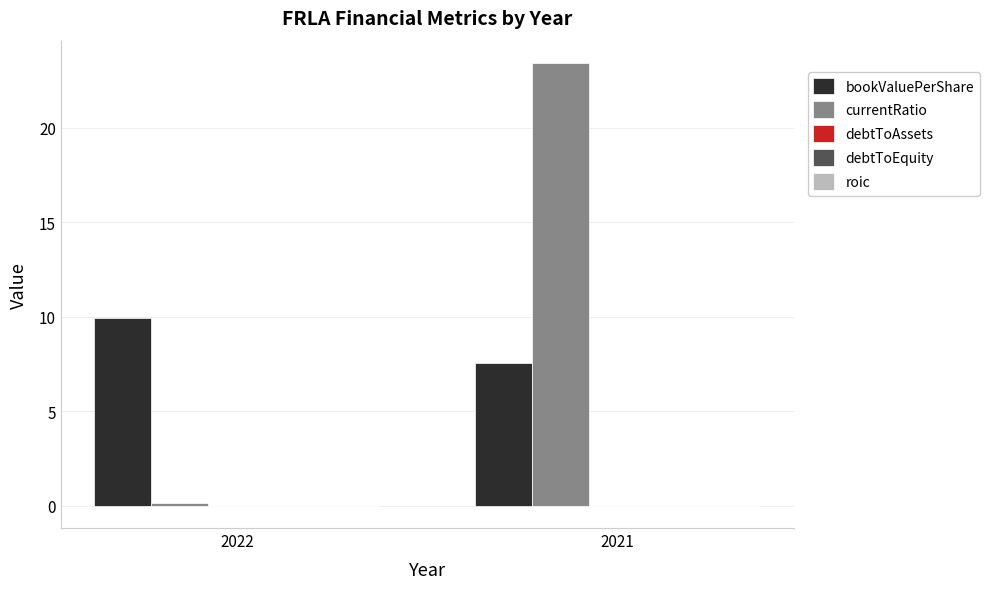

True or false: bookValuePerShare has a value of 9.9 at 2022.

True